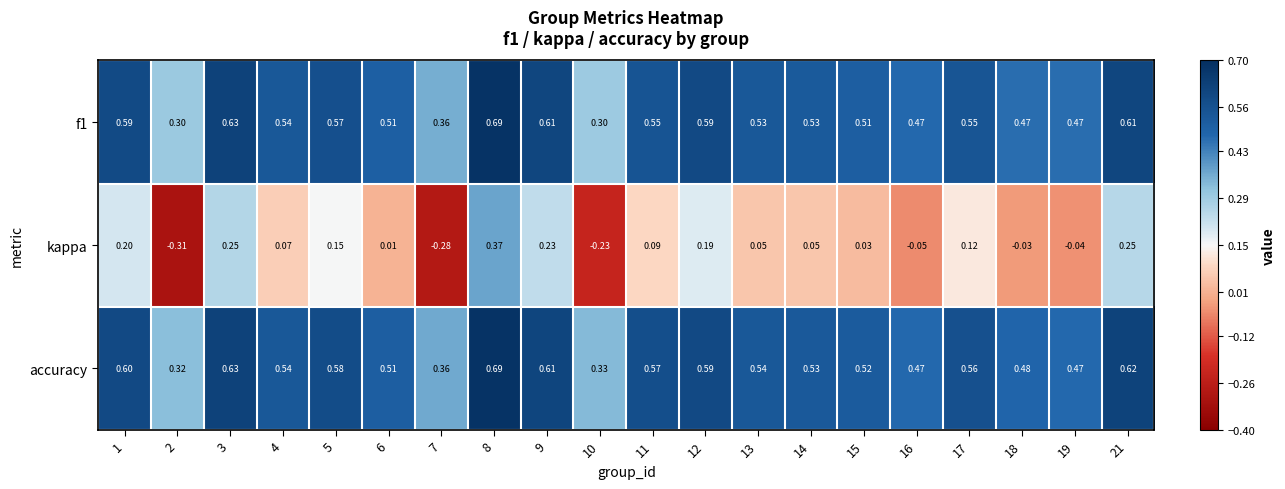

Is the value of kappa at 14 greater than the value of accuracy at 8?

No